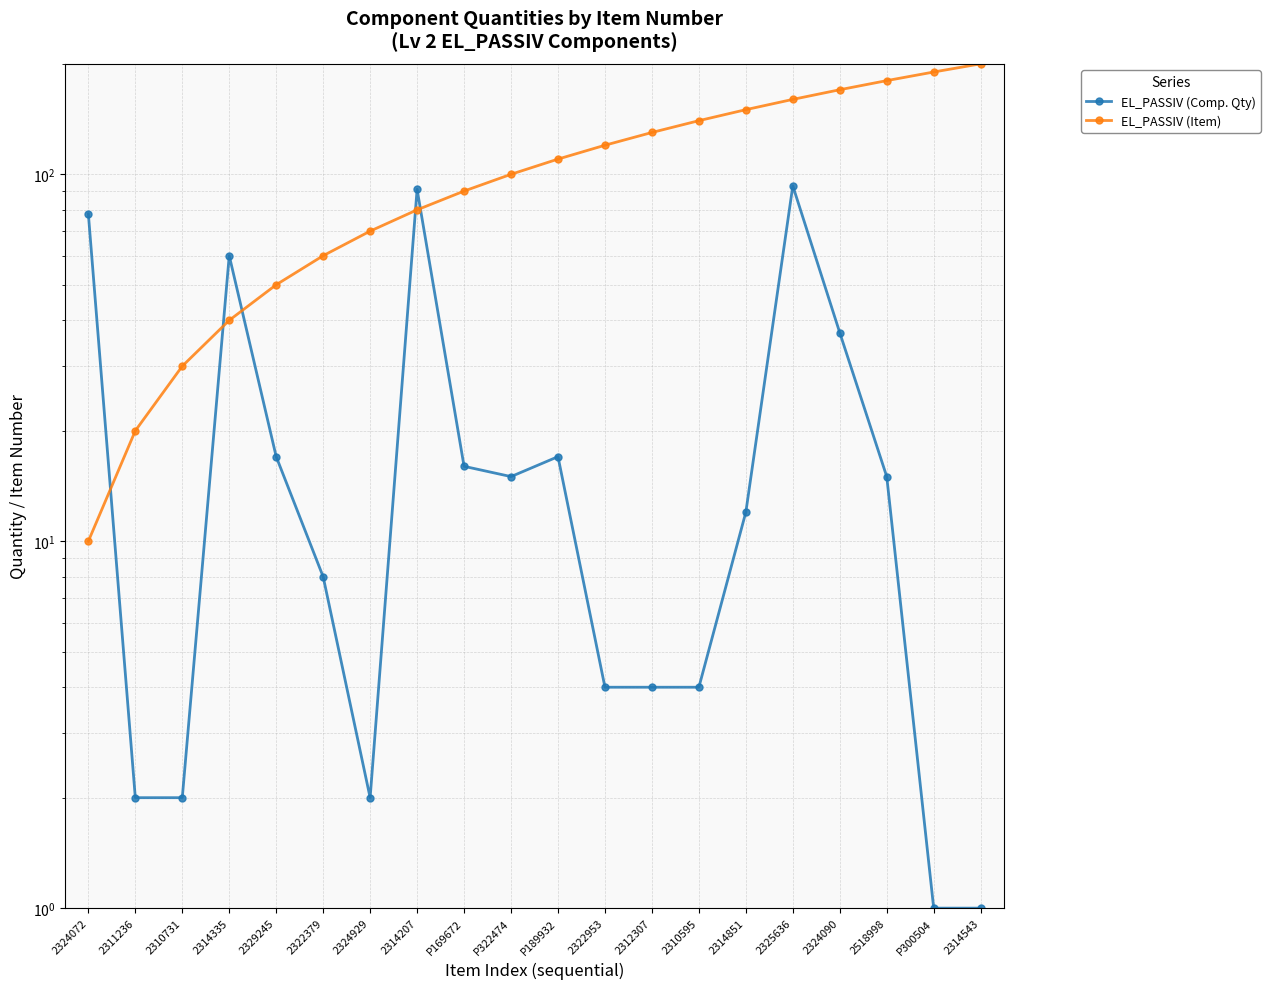

What is the sum of the EL_PASSIV (Comp. Qty) values at P189932 and 2312307?

21